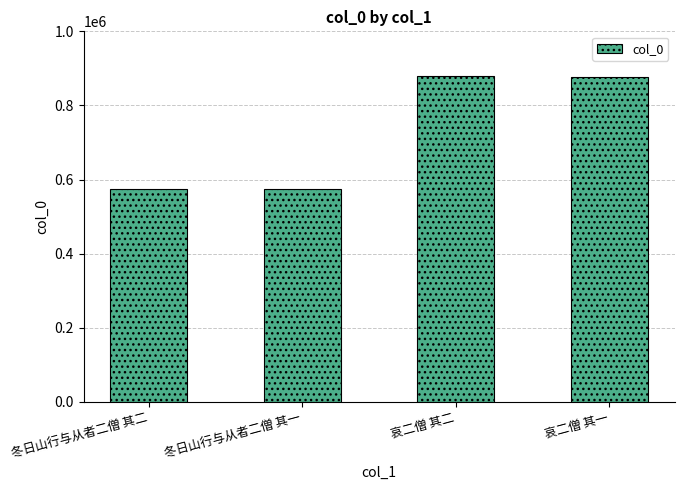

The chart shows a value of 877043 at 哀二僧 其一. True or false?

True